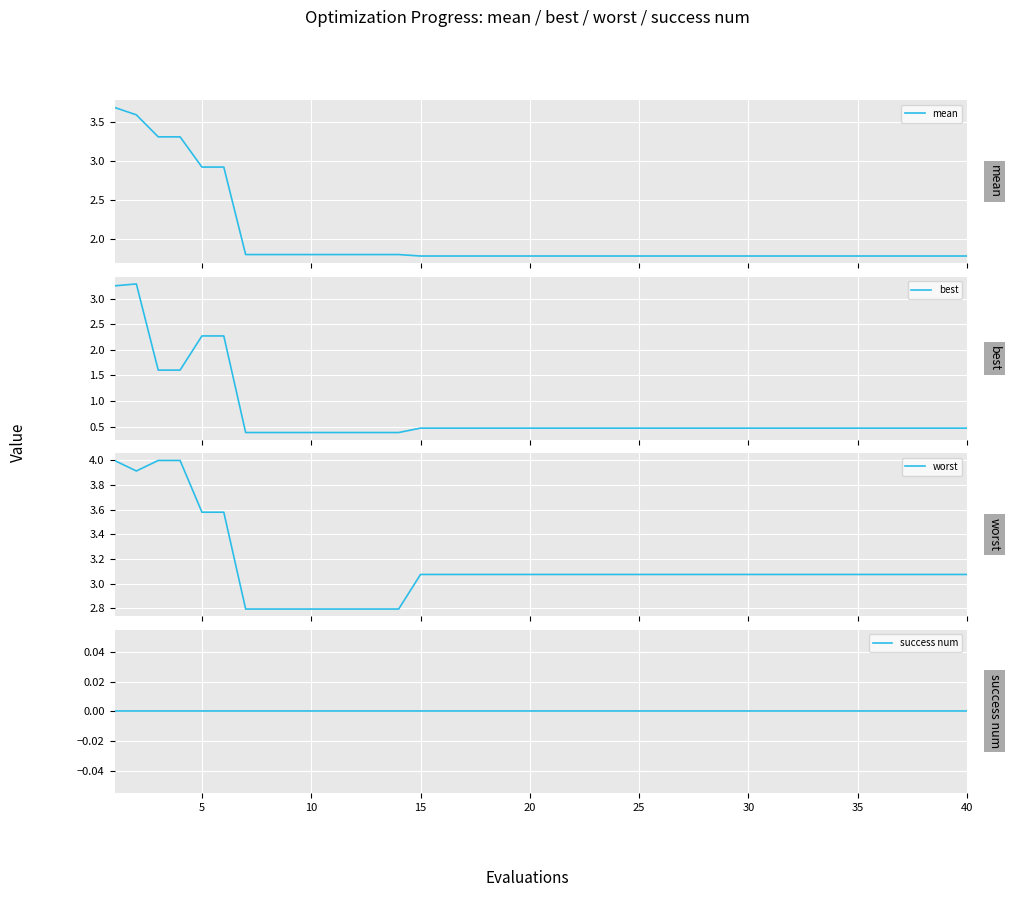

What is the highest value of the mean series?

3.7